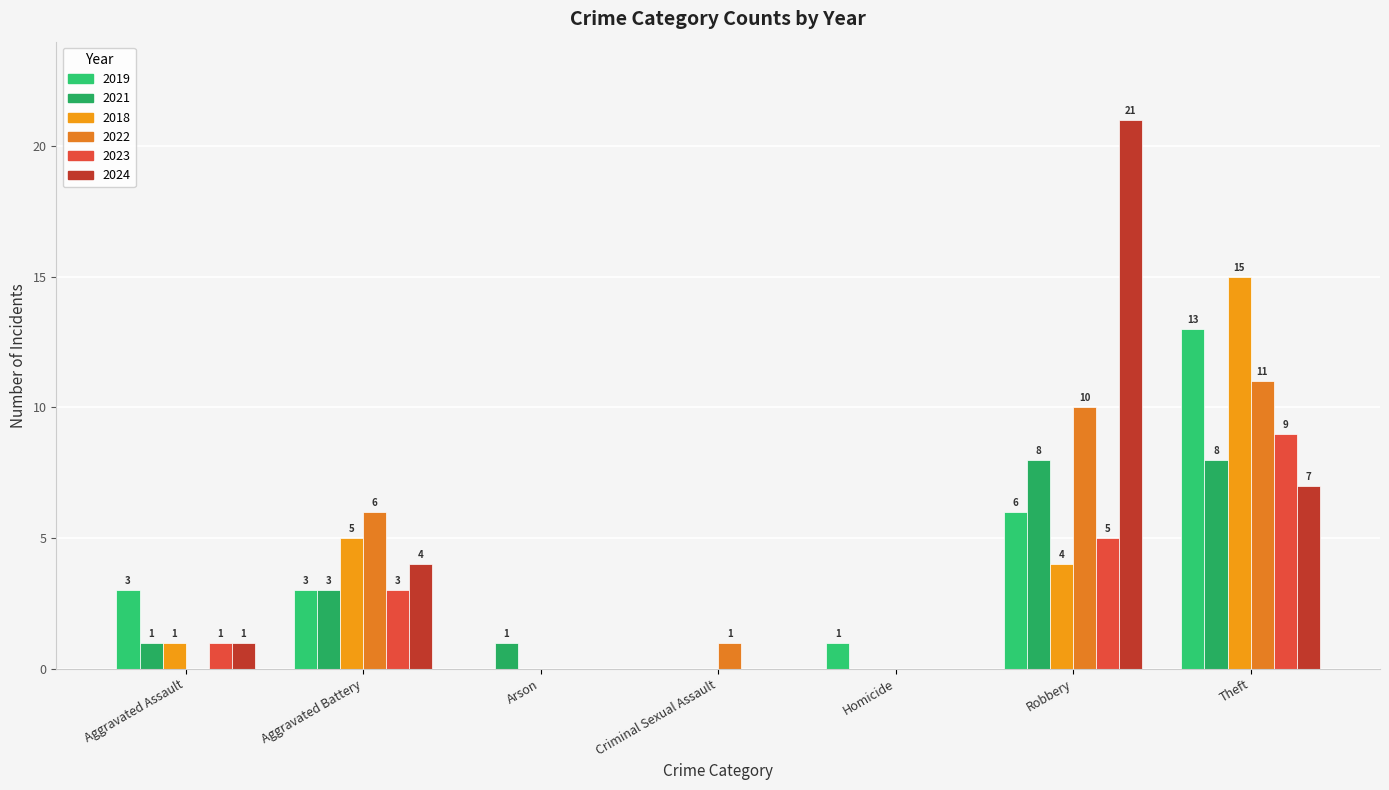

How many data points does each series have?

7